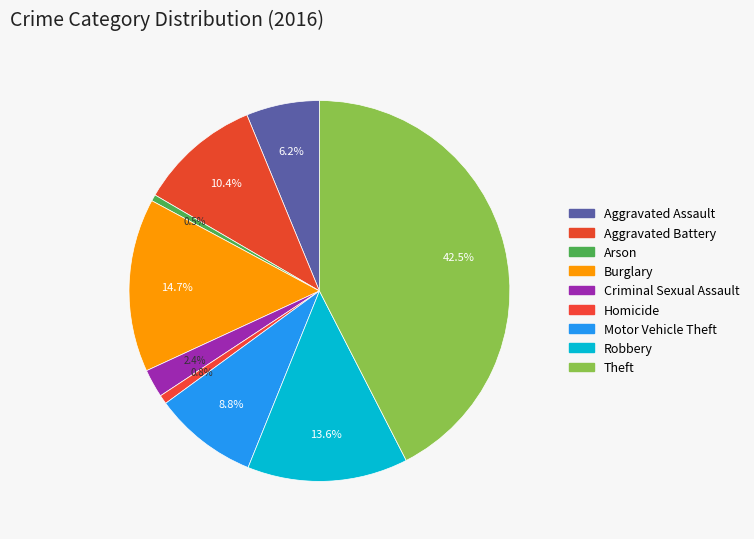

True or false: Homicide accounts for 1% of the total.

True